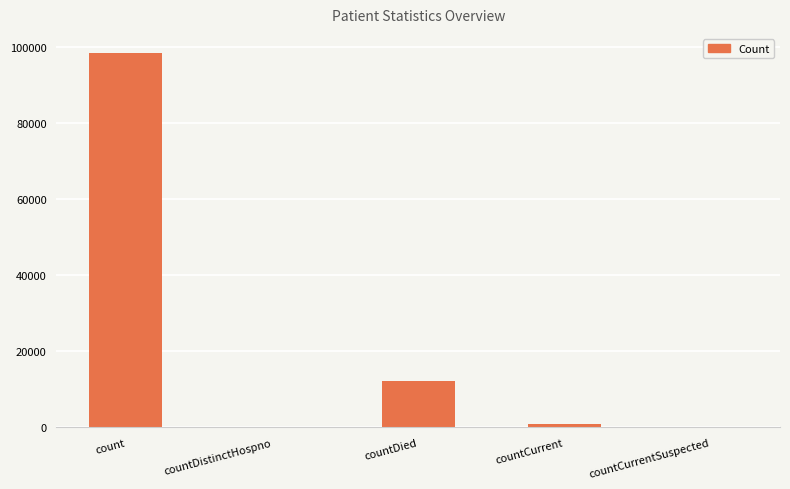

Read the value at count.

98499